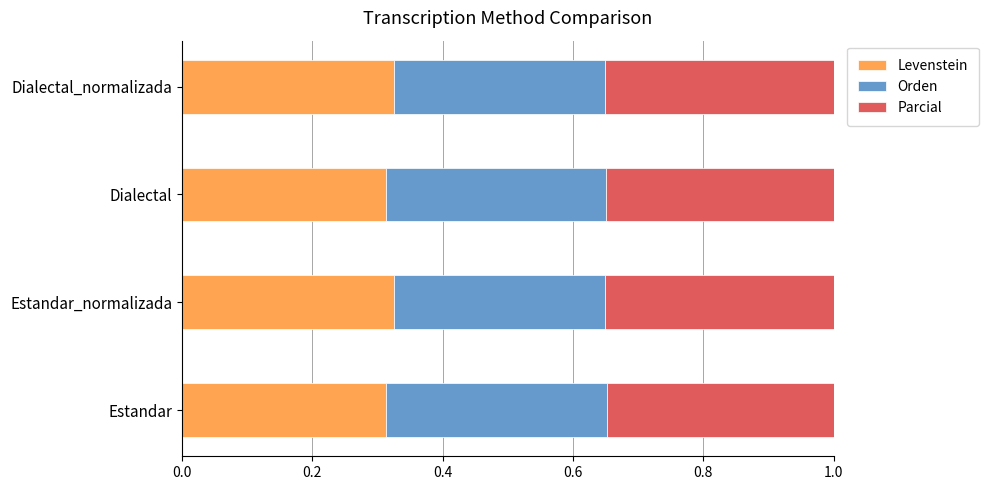

Is it true that Levenstein equals 0.2 at Estandar_normalizada?

False